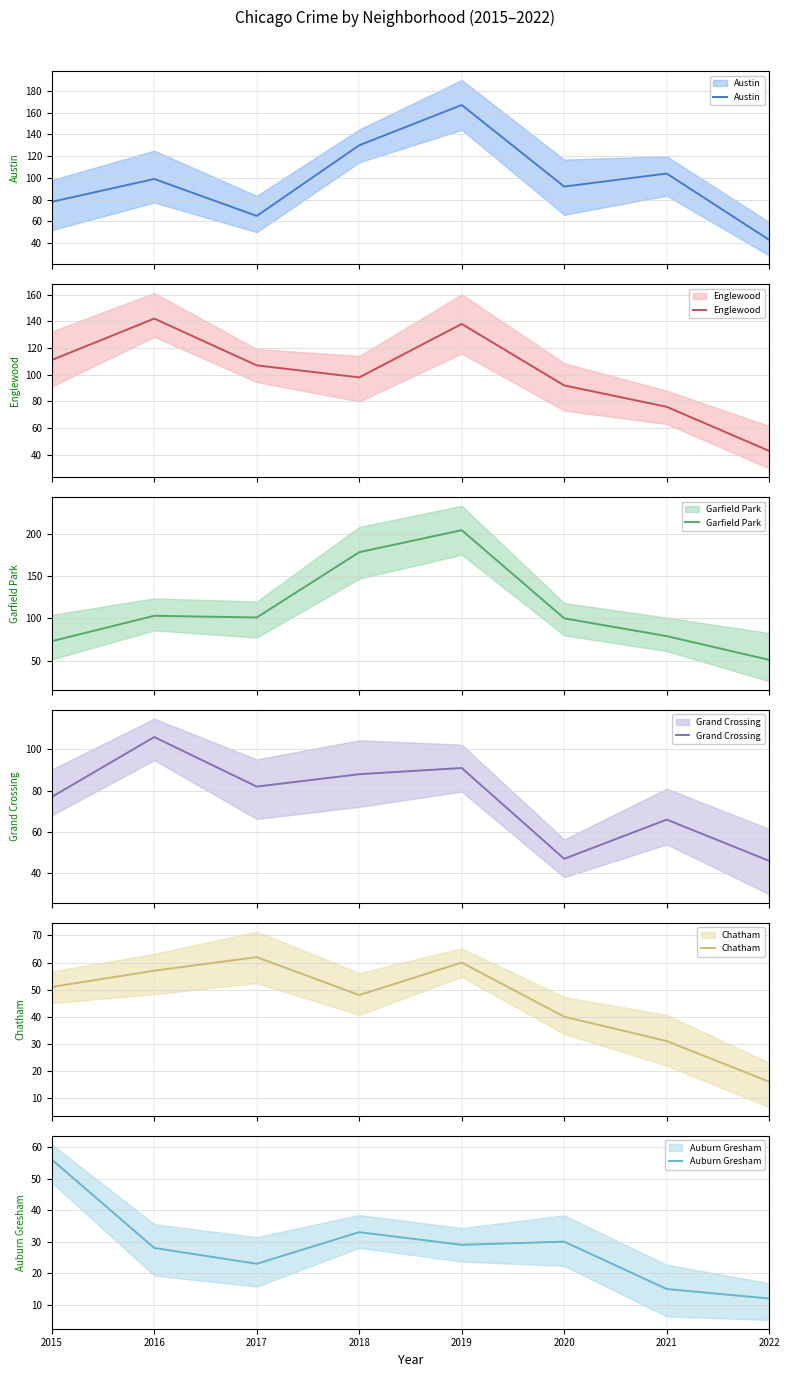

What is the maximum value shown in the chart?

204